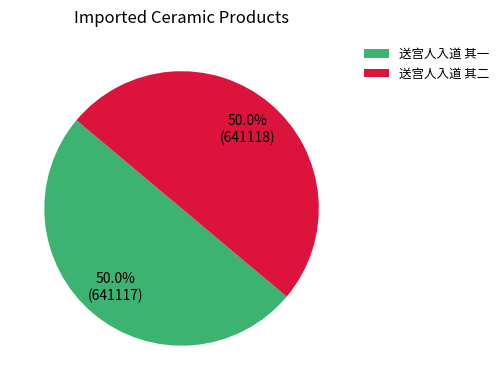

What is the ratio of the value at 送宫人入道 其一 to the value at 送宫人入道 其二?

1.0